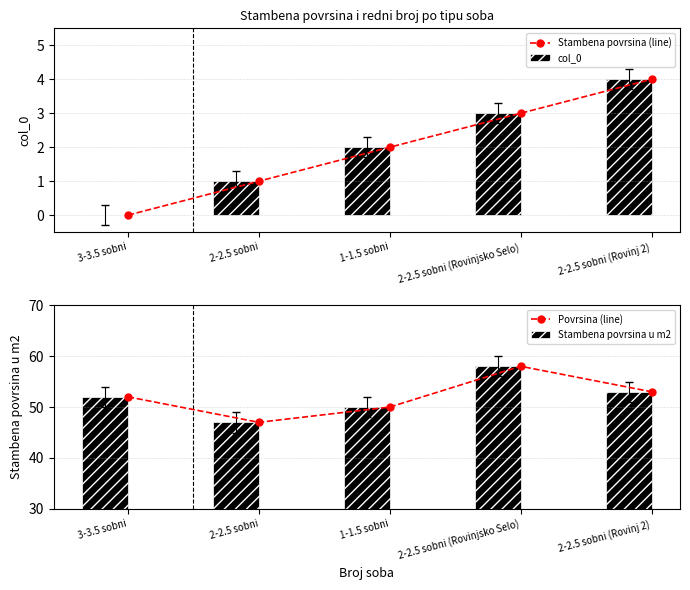

Reading left to right, what are all the values shown in this chart?

Stambena povrsina (line): 0	1	2	3	4
col_0: 0	1	2	3	4
Povrsina (line): 52	47	50	58	53
Stambena povrsina u m2: 52	47	50	58	53